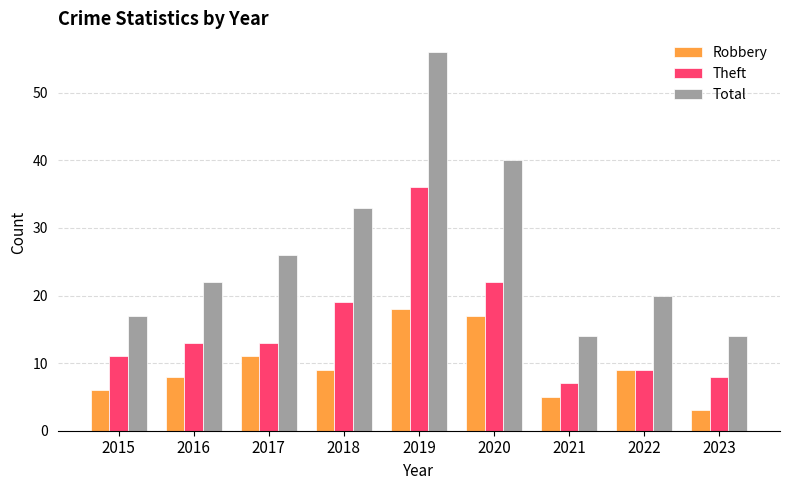

What is the average value of the Total series?

27